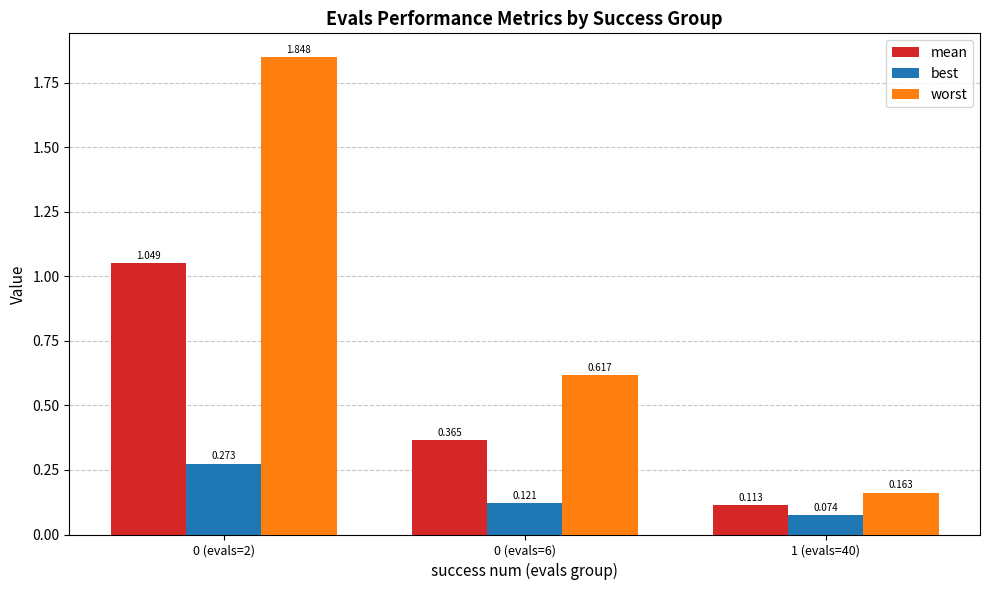

How many groups of bars are there?

3